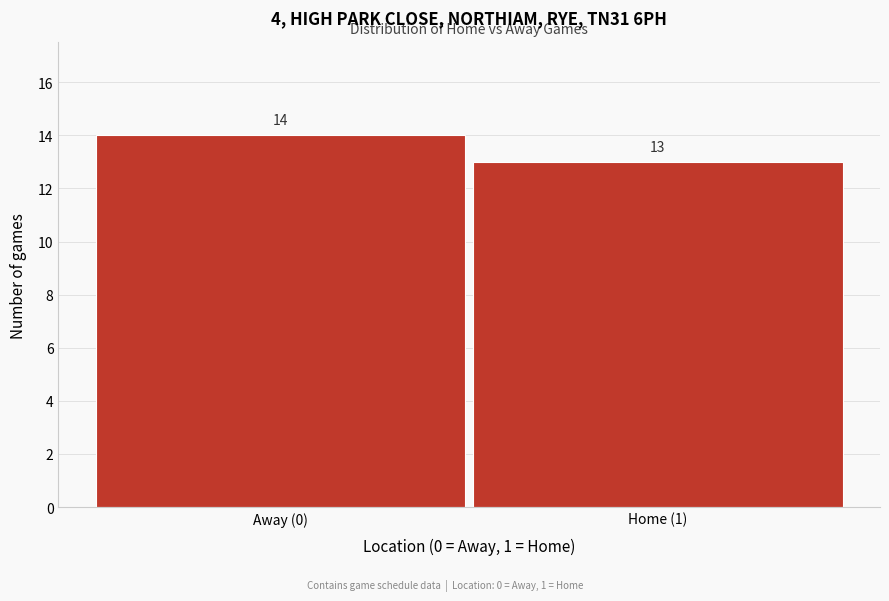

Reading left to right, extract all data points from this chart.

Away (0)=14	Home (1)=13